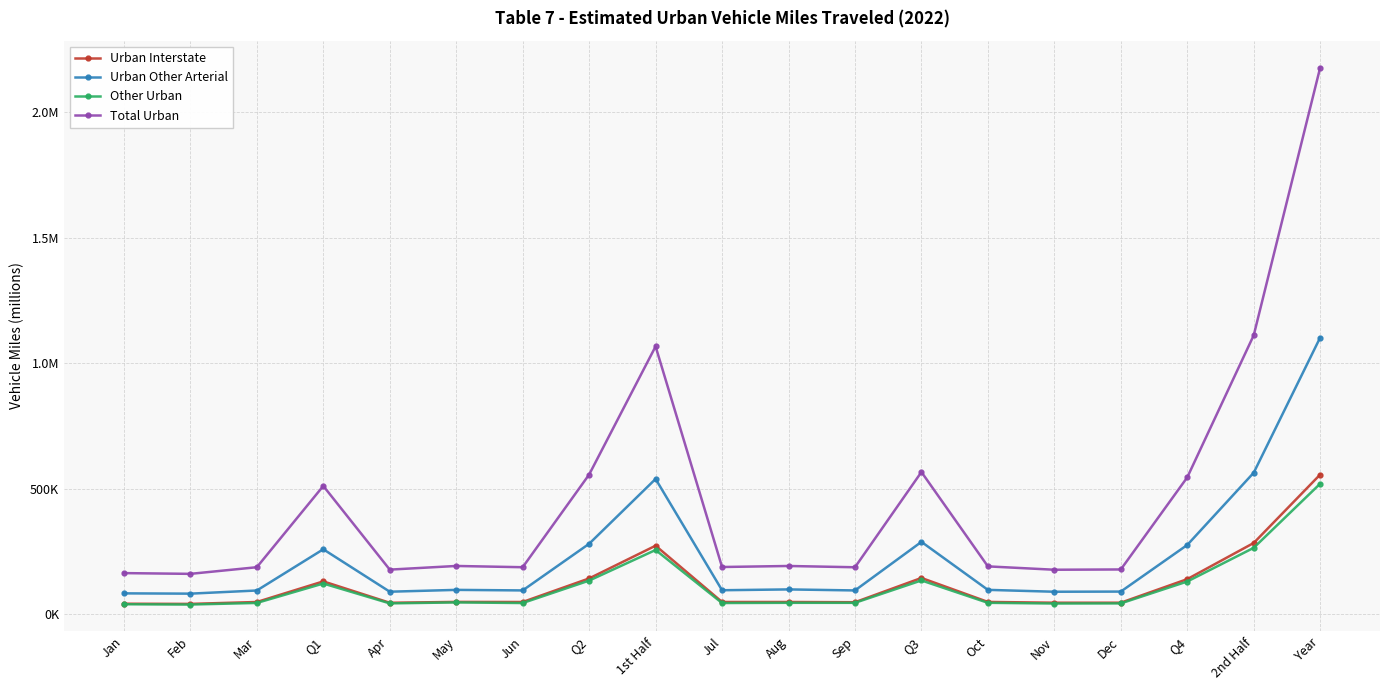

What is the sum of the Total Urban values at Jun and Q3?

753122